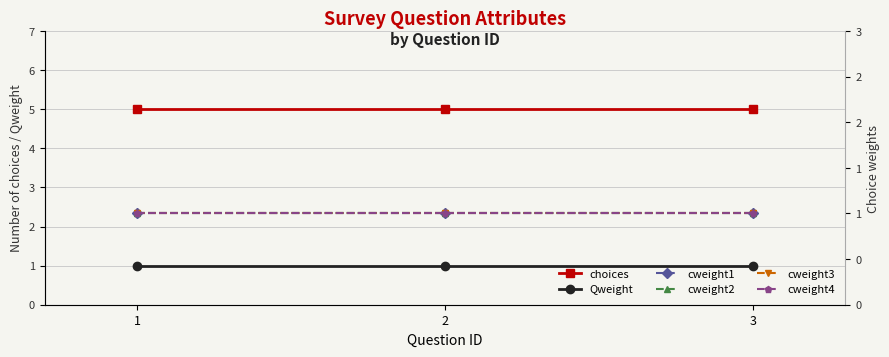

Reading left to right, what are all the values shown in this chart?

choices: 1=5	2=5	3=5
Qweight: 1=1	2=1	3=1
cweight1: 1=1	2=1	3=1
cweight2: 1=1	2=1	3=1
cweight3: 1=1	2=1	3=1
cweight4: 1=1	2=1	3=1